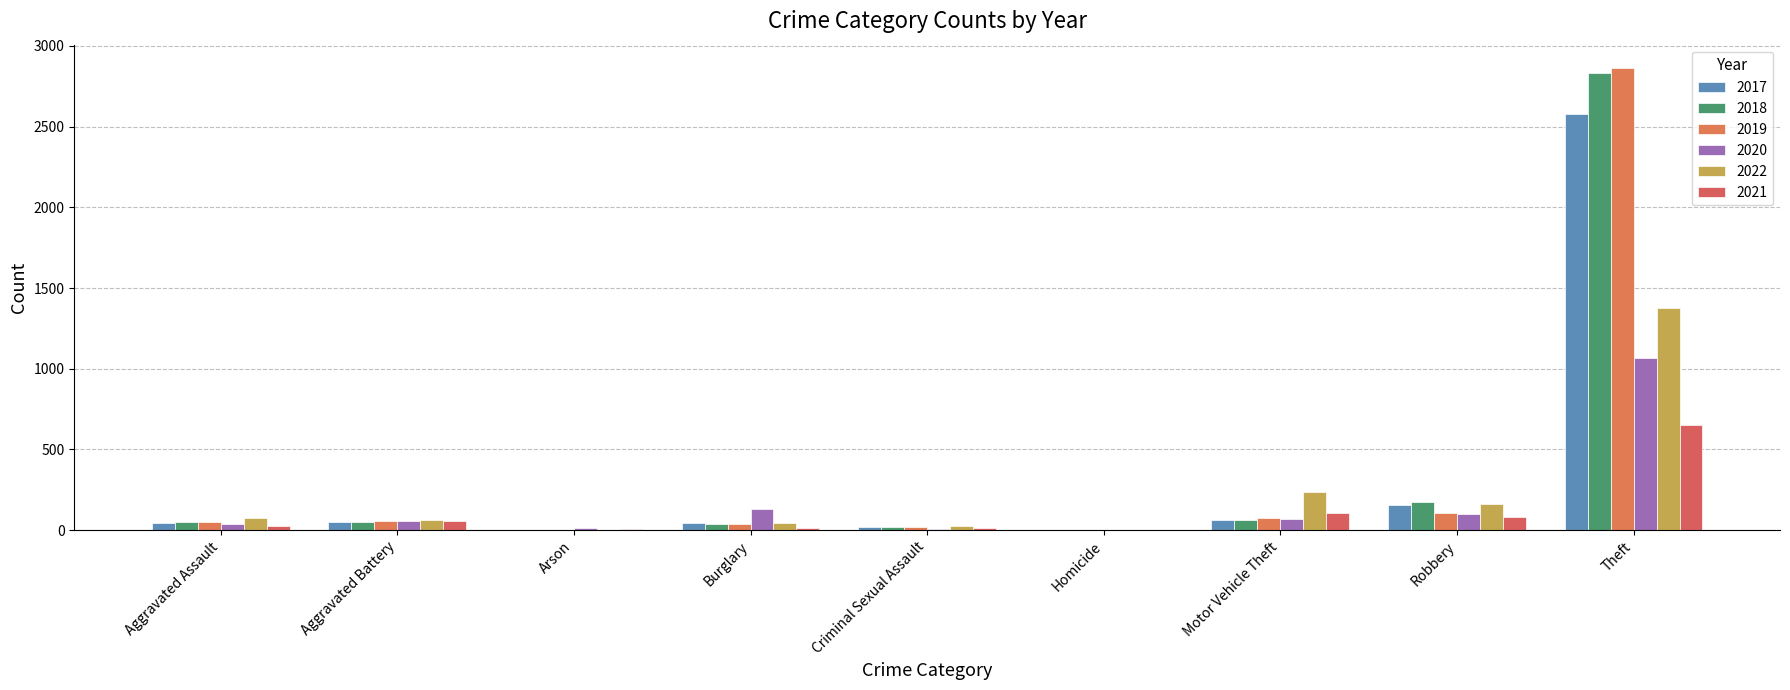

How many series are shown in this chart?

6